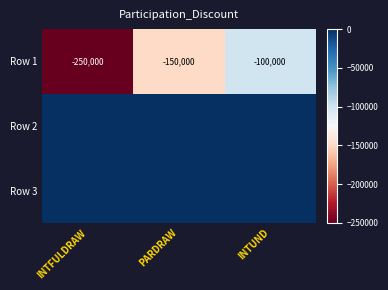

What is the average value of the Row 1 series?

-166667